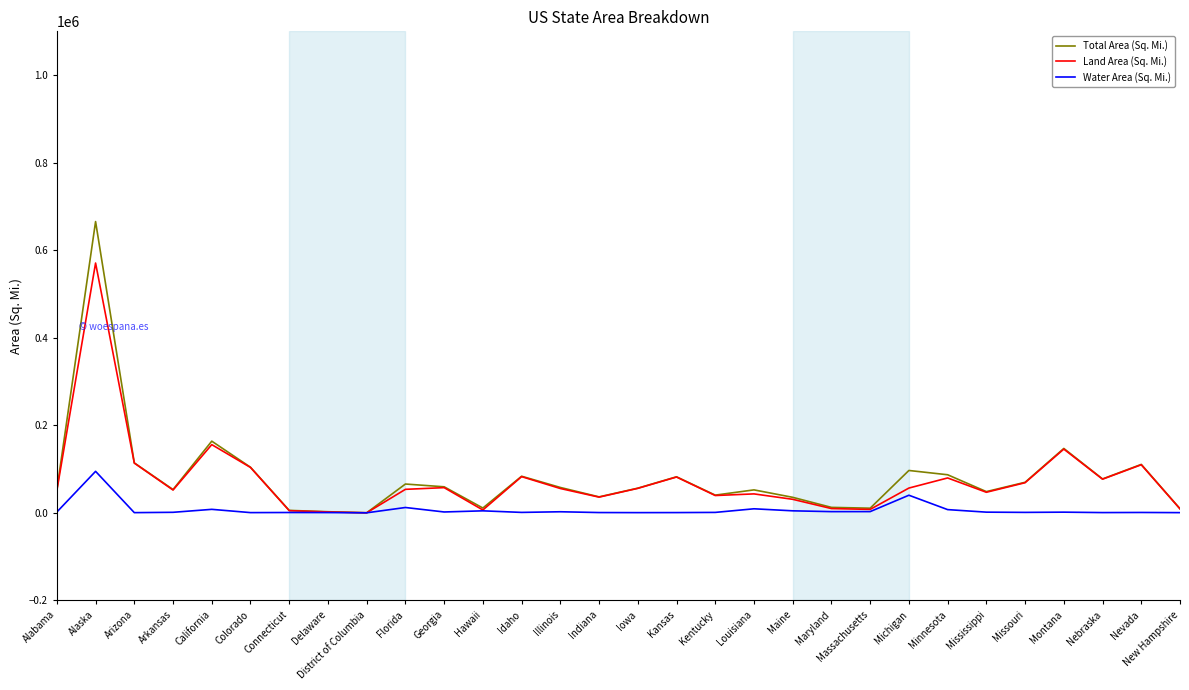

What is the sum of all Water Area (Sq. Mi.) values?

204326